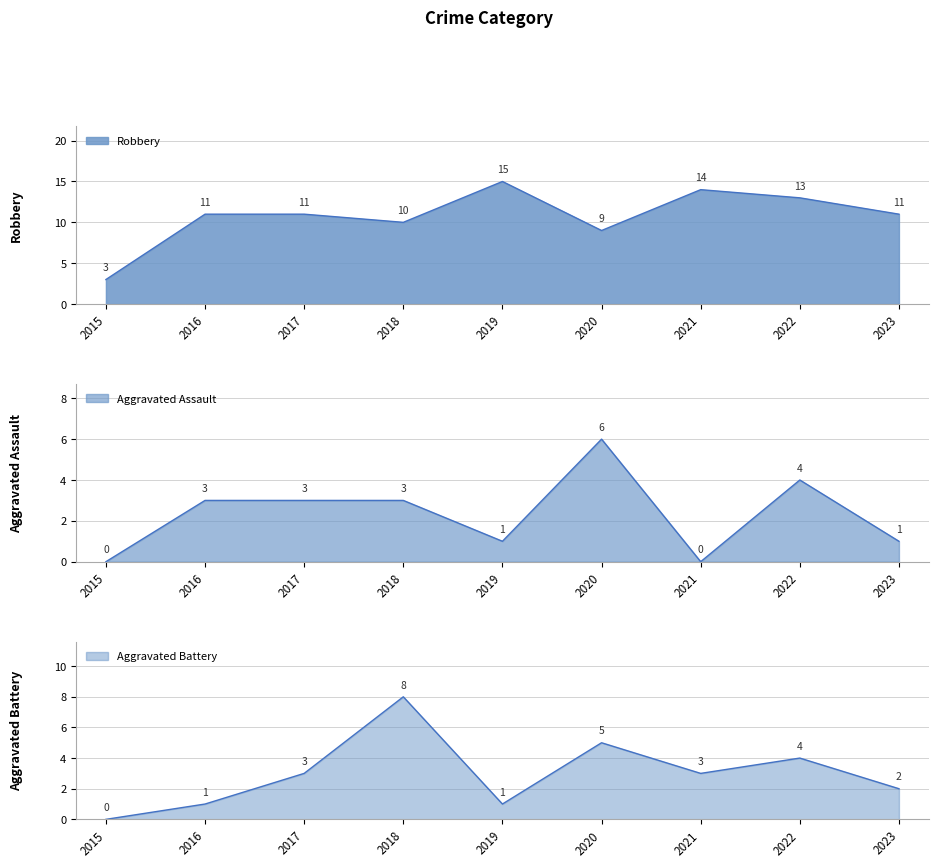

Read the Aggravated Battery value at 2020.

5